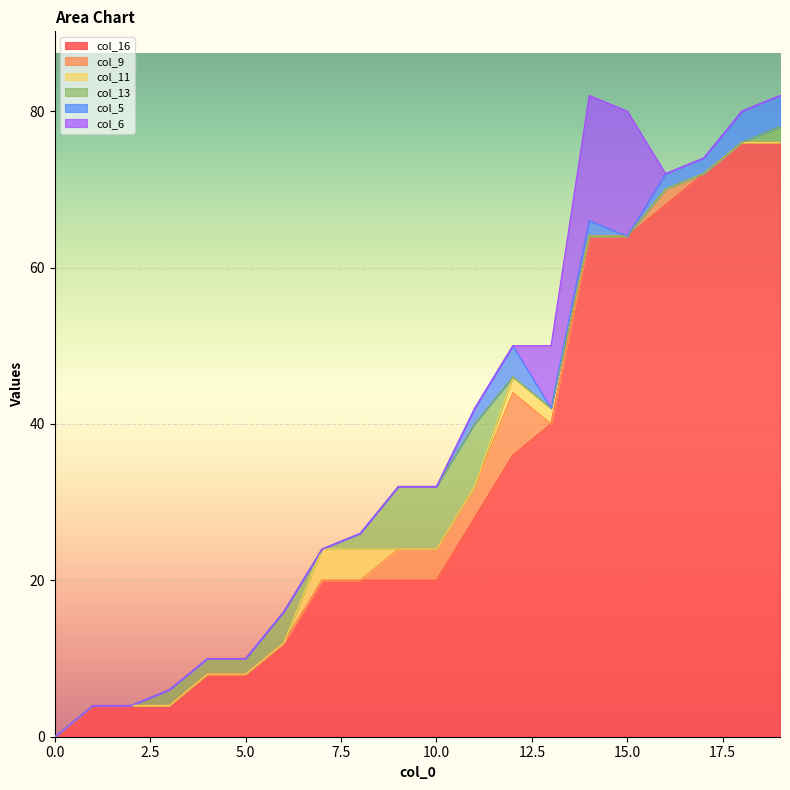

What are all the series names shown in the legend?

col_16, col_9, col_11, col_13, col_5, col_6